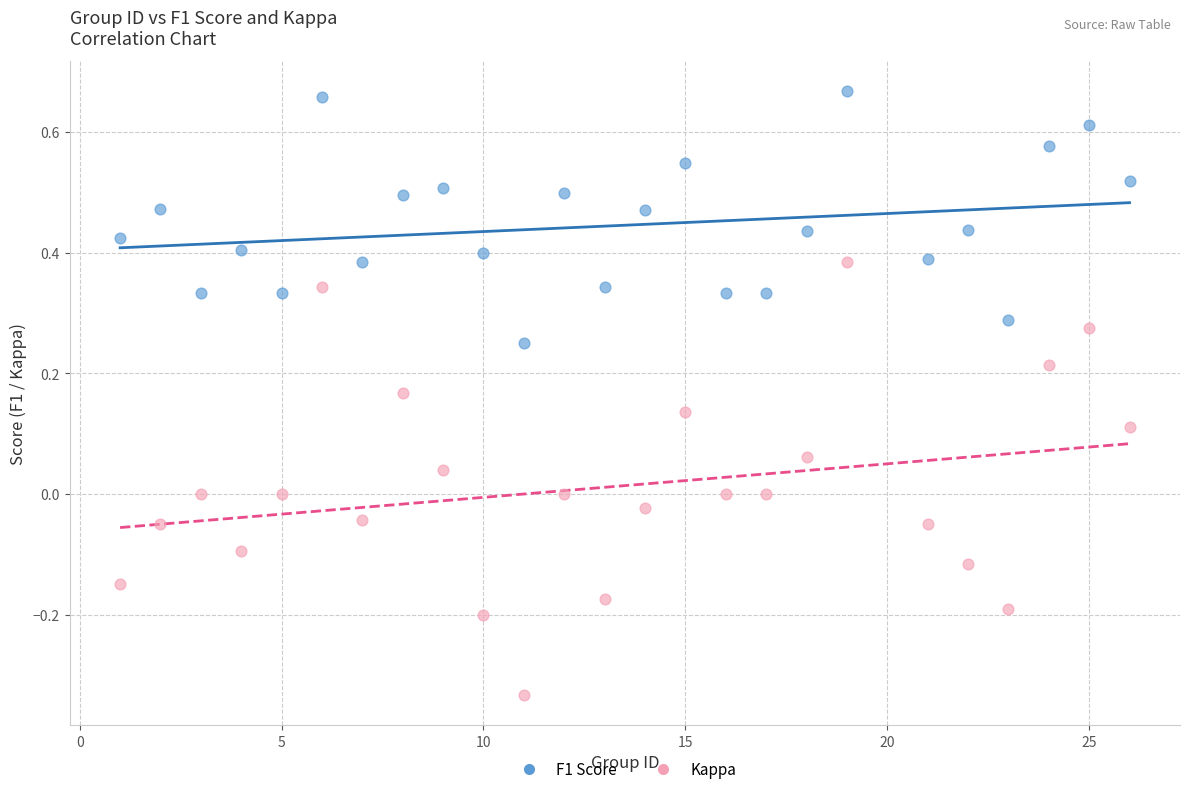

Which series reaches the maximum Y coordinate?

F1 Score